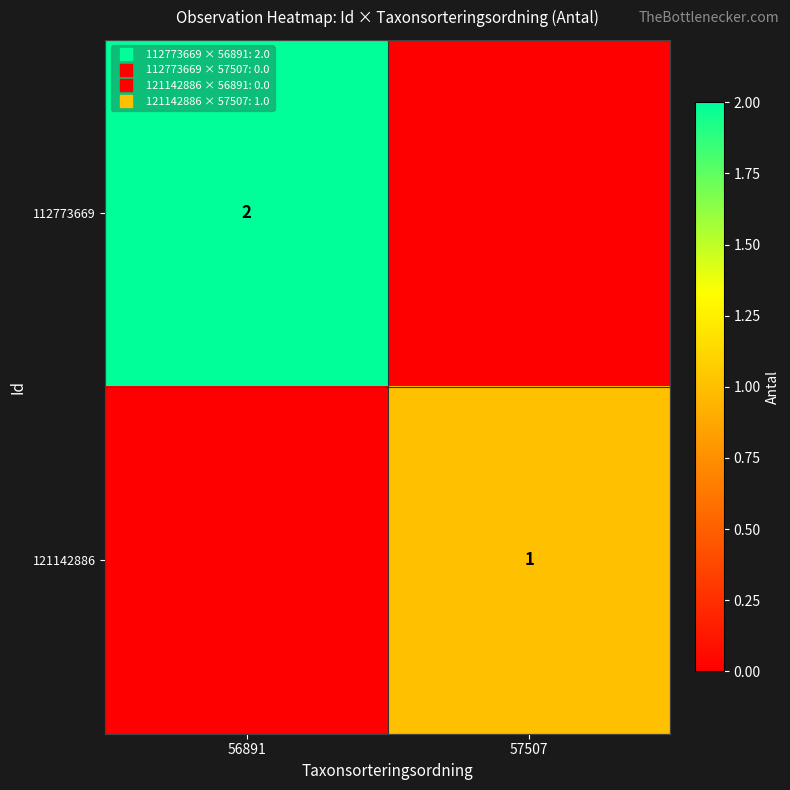

Which series has the largest range (max minus min)?

112773669